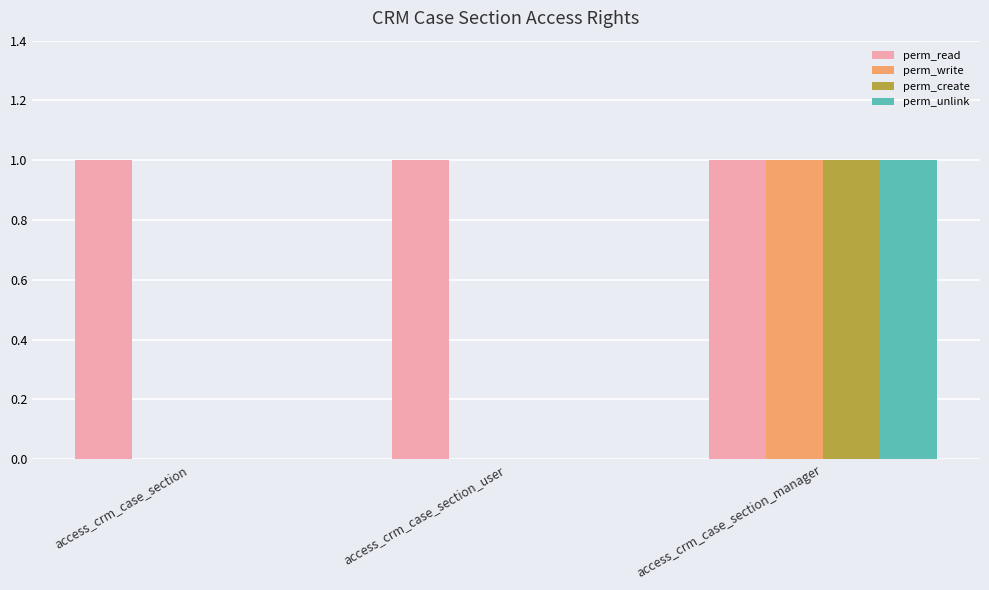

The perm_read series shows 1 at access_crm_case_section_manager. True or false?

True